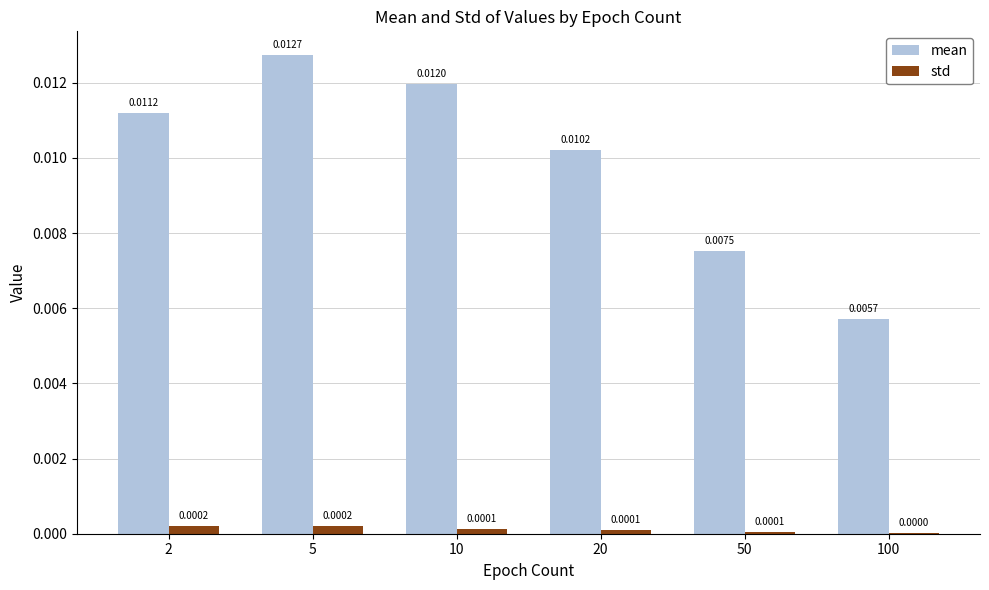

Which series has the largest total across all categories?

mean